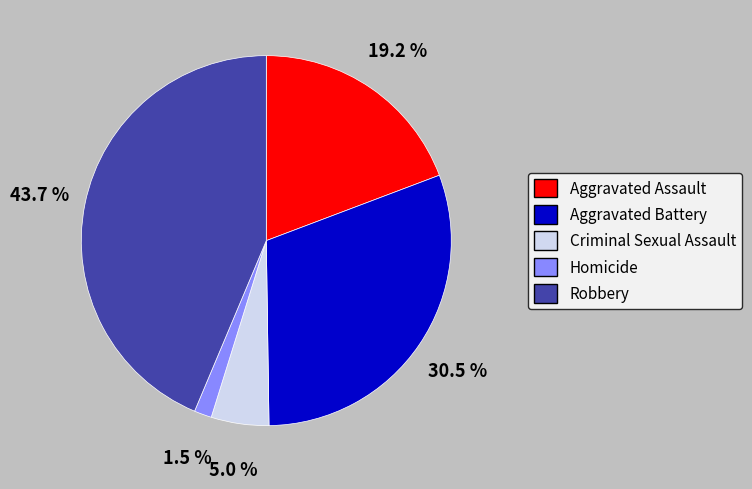

Does Aggravated Battery represent more than half of the total?

No